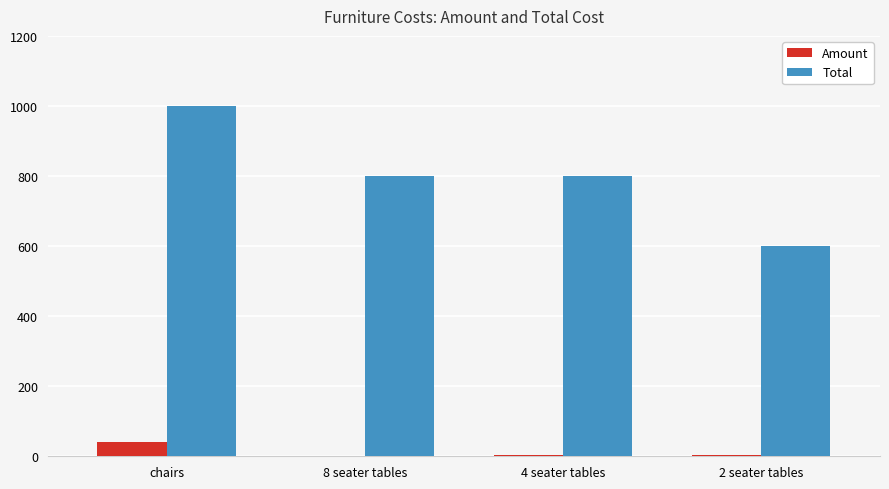

The Total series shows 1000 at chairs. True or false?

True